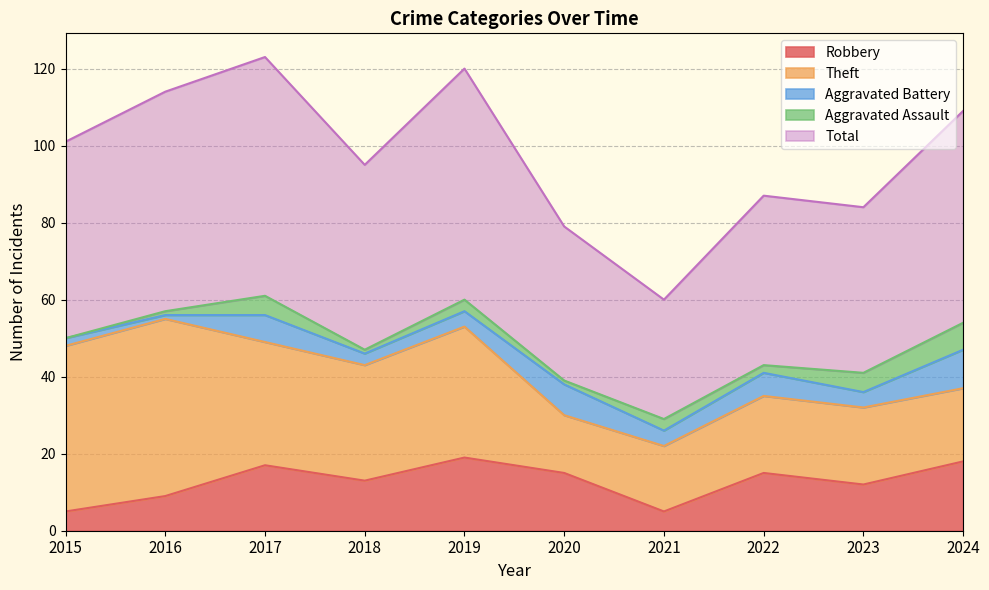

True or false: Theft and Aggravated Assault cross at least once.

False